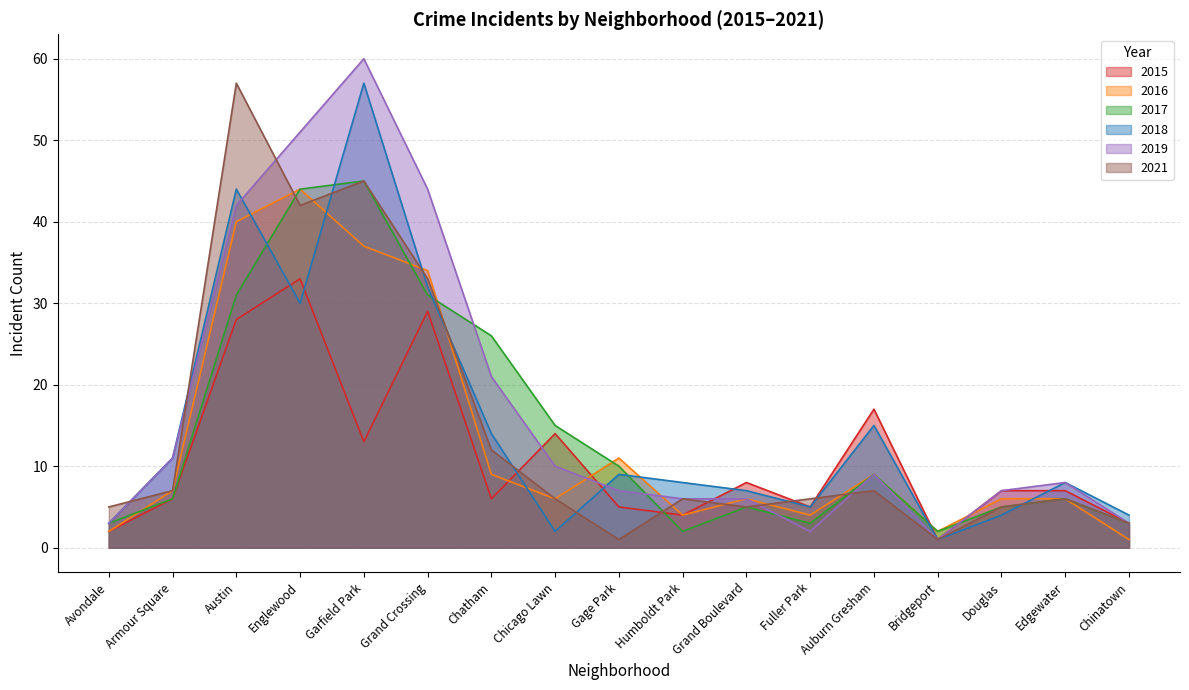

How many series are shown in this chart?

6